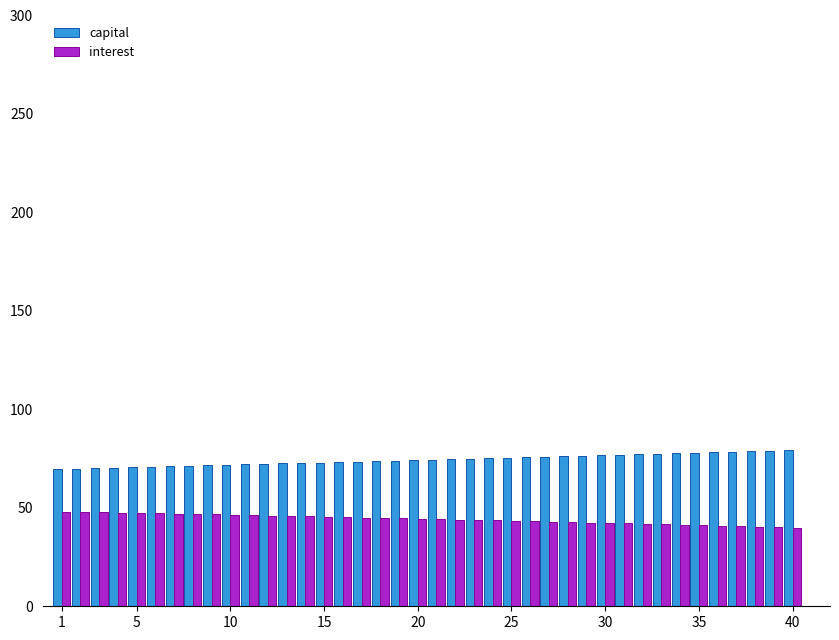

At how many categories does at least one series exceed 41?

40